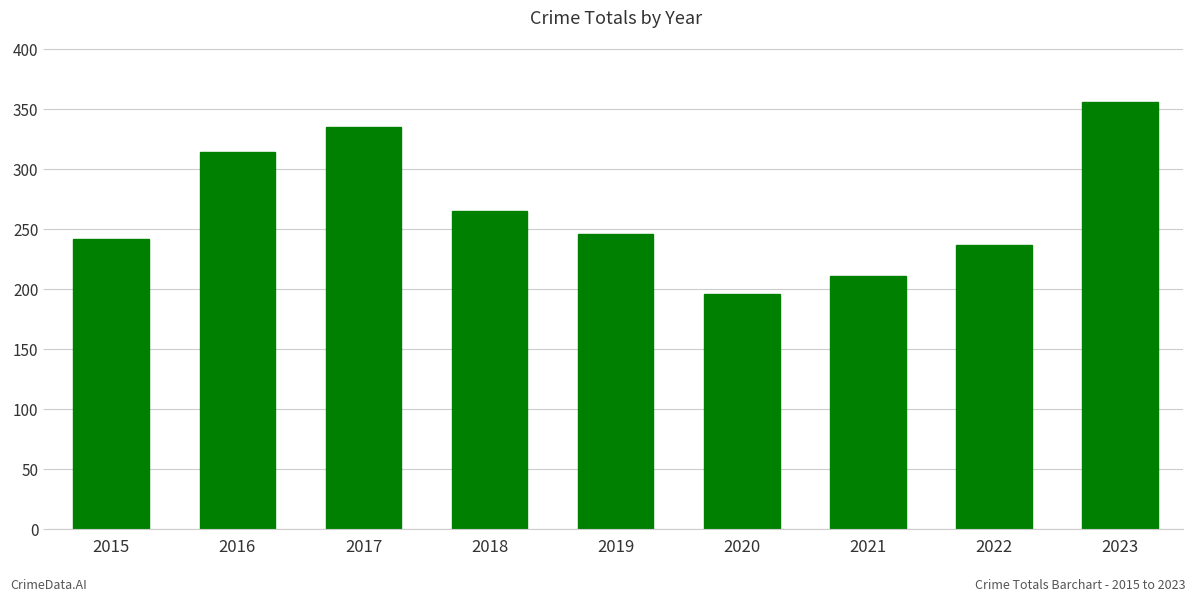

Does the chart contain any negative values?

No